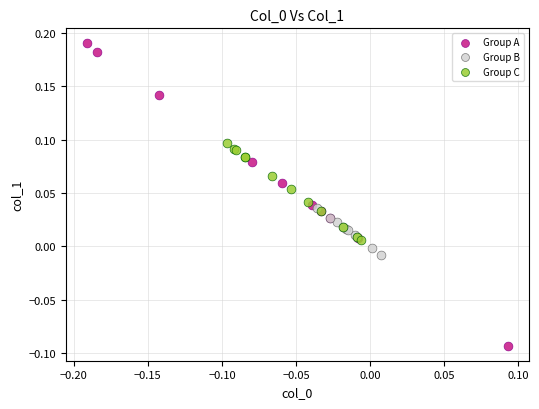

Which series reaches the minimum Y coordinate?

Group A